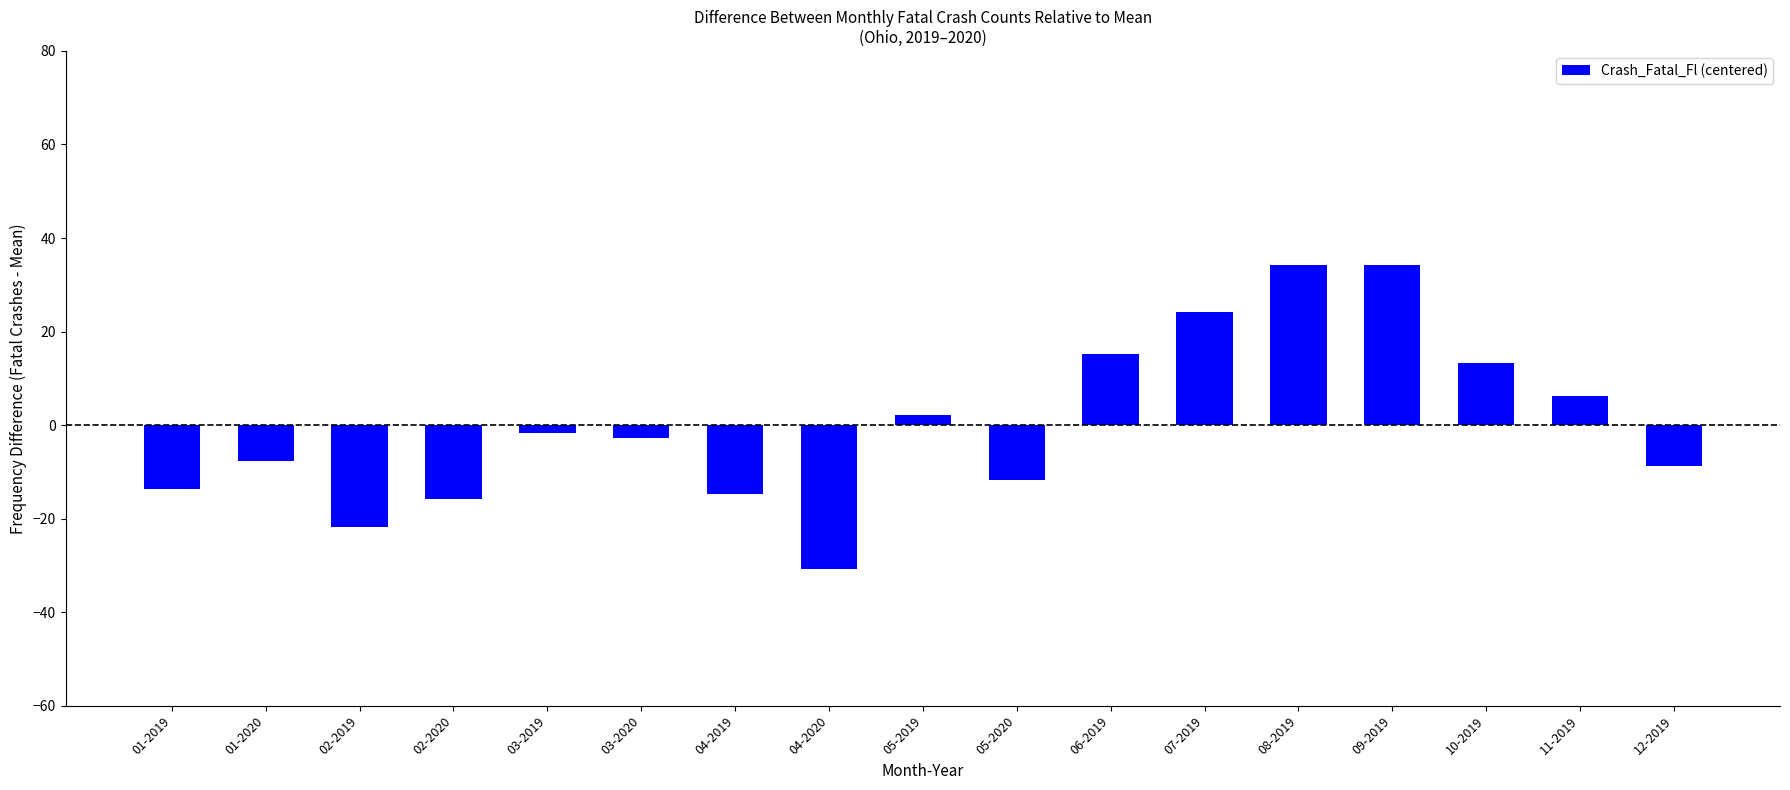

What is the label of the 16th bar from the left?

11-2019